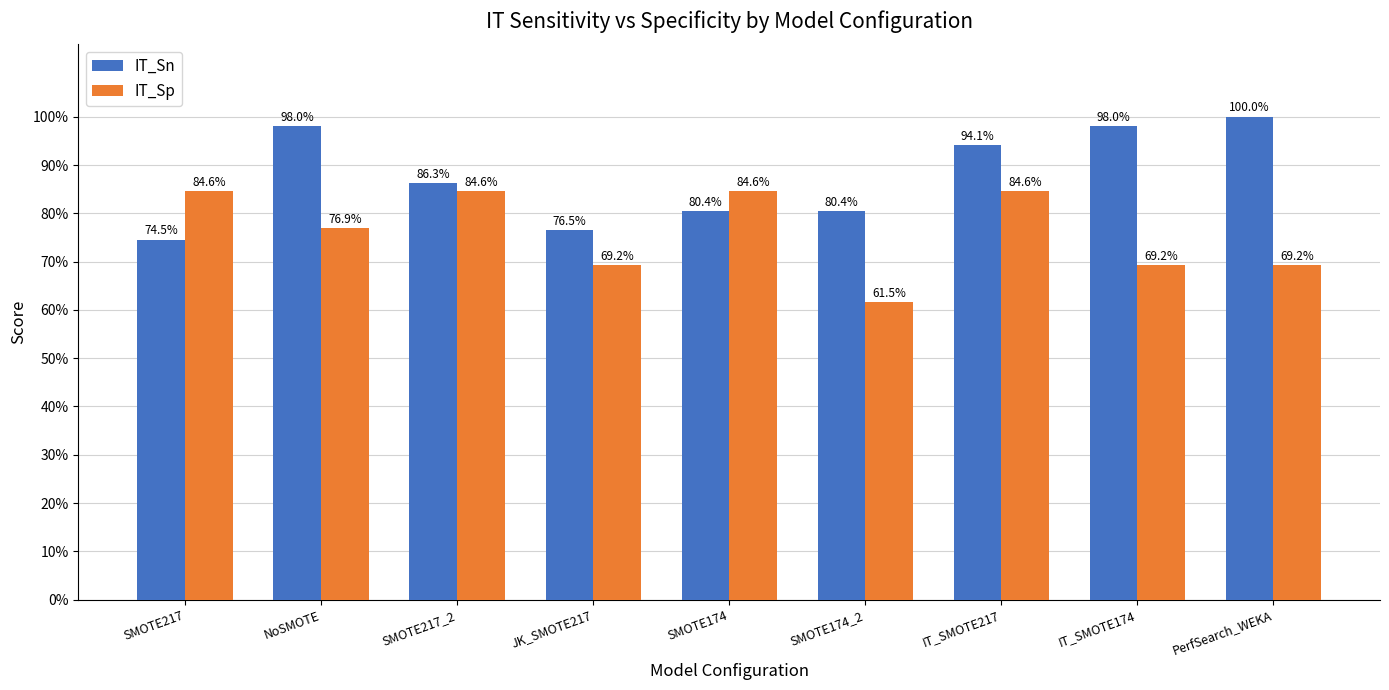

What is the minimum value for IT_Sp?

0.6